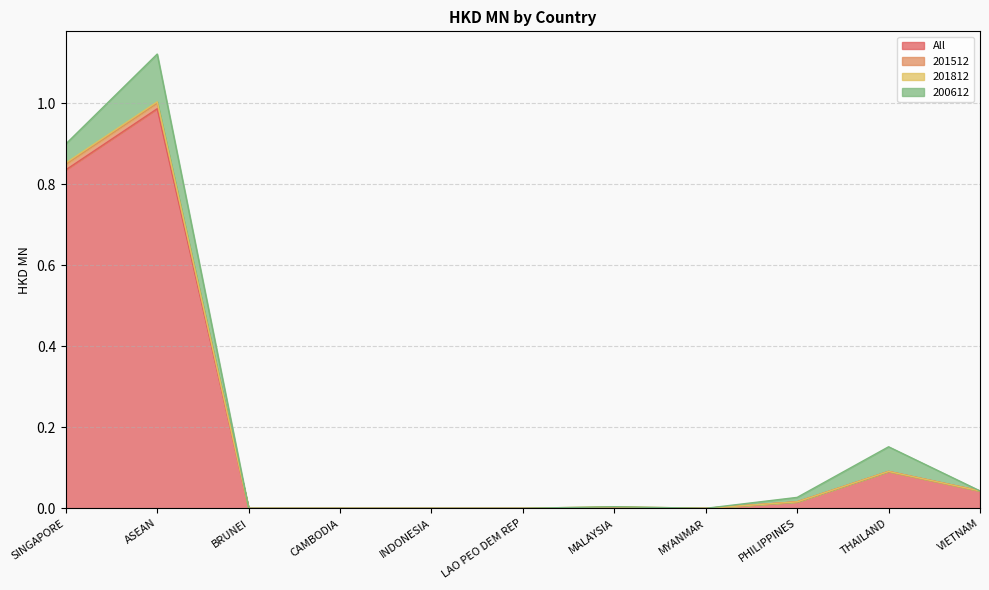

The value of 201512 at PHILIPPINES is 0.0. True or false?

False